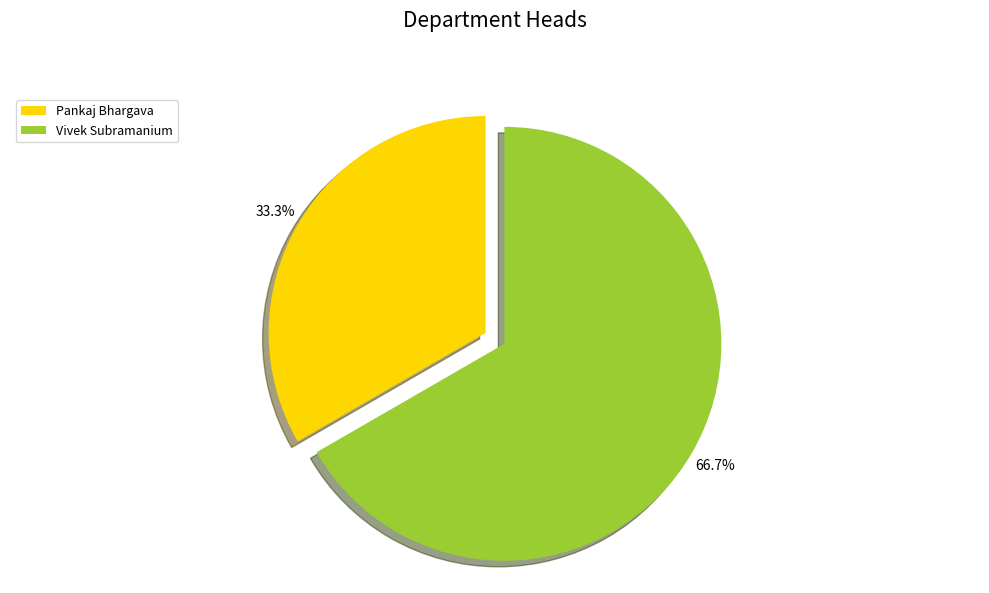

Which slice is the largest?

Vivek Subramanium